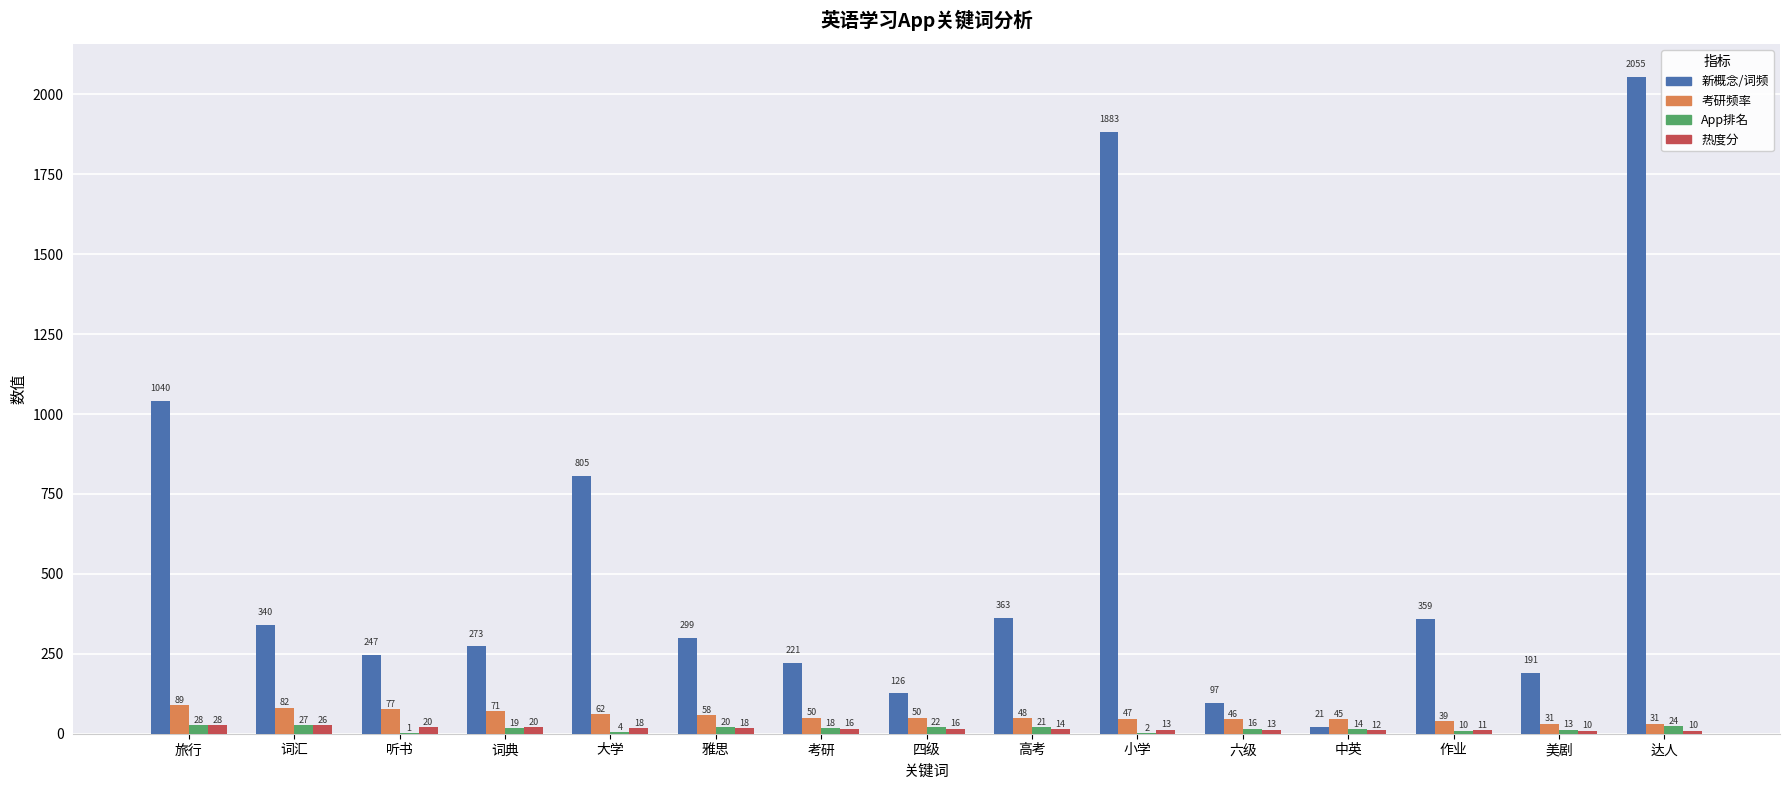

What is the greatest value displayed?

2055